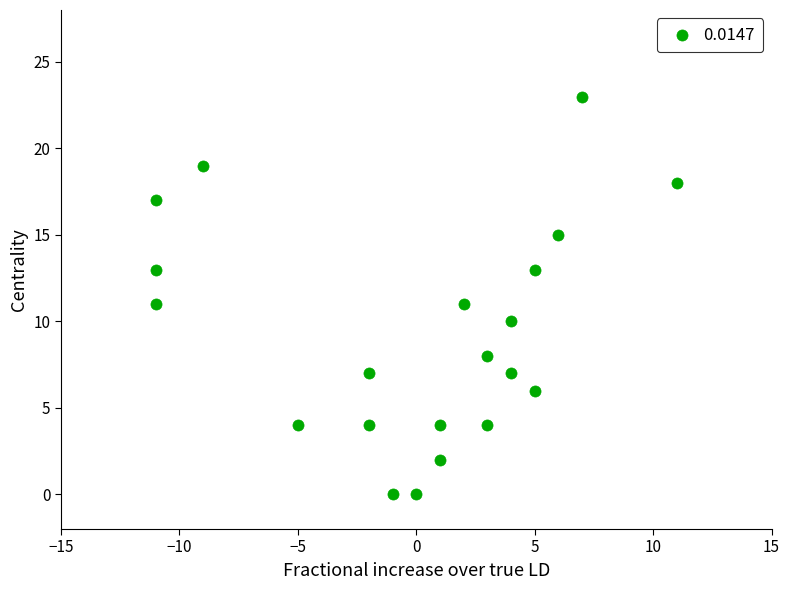

What is the range of X values (max minus min)?

22